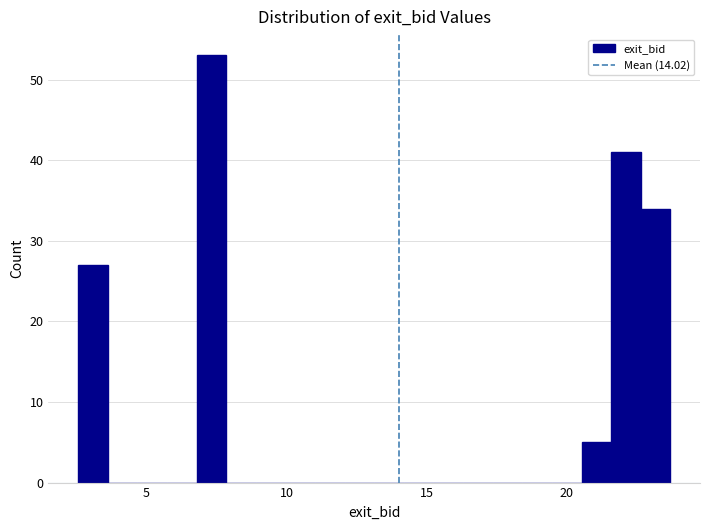

Around what value on the x-axis is the tallest bar? Give the approximate position of its centre, as read against the axis.

7.5